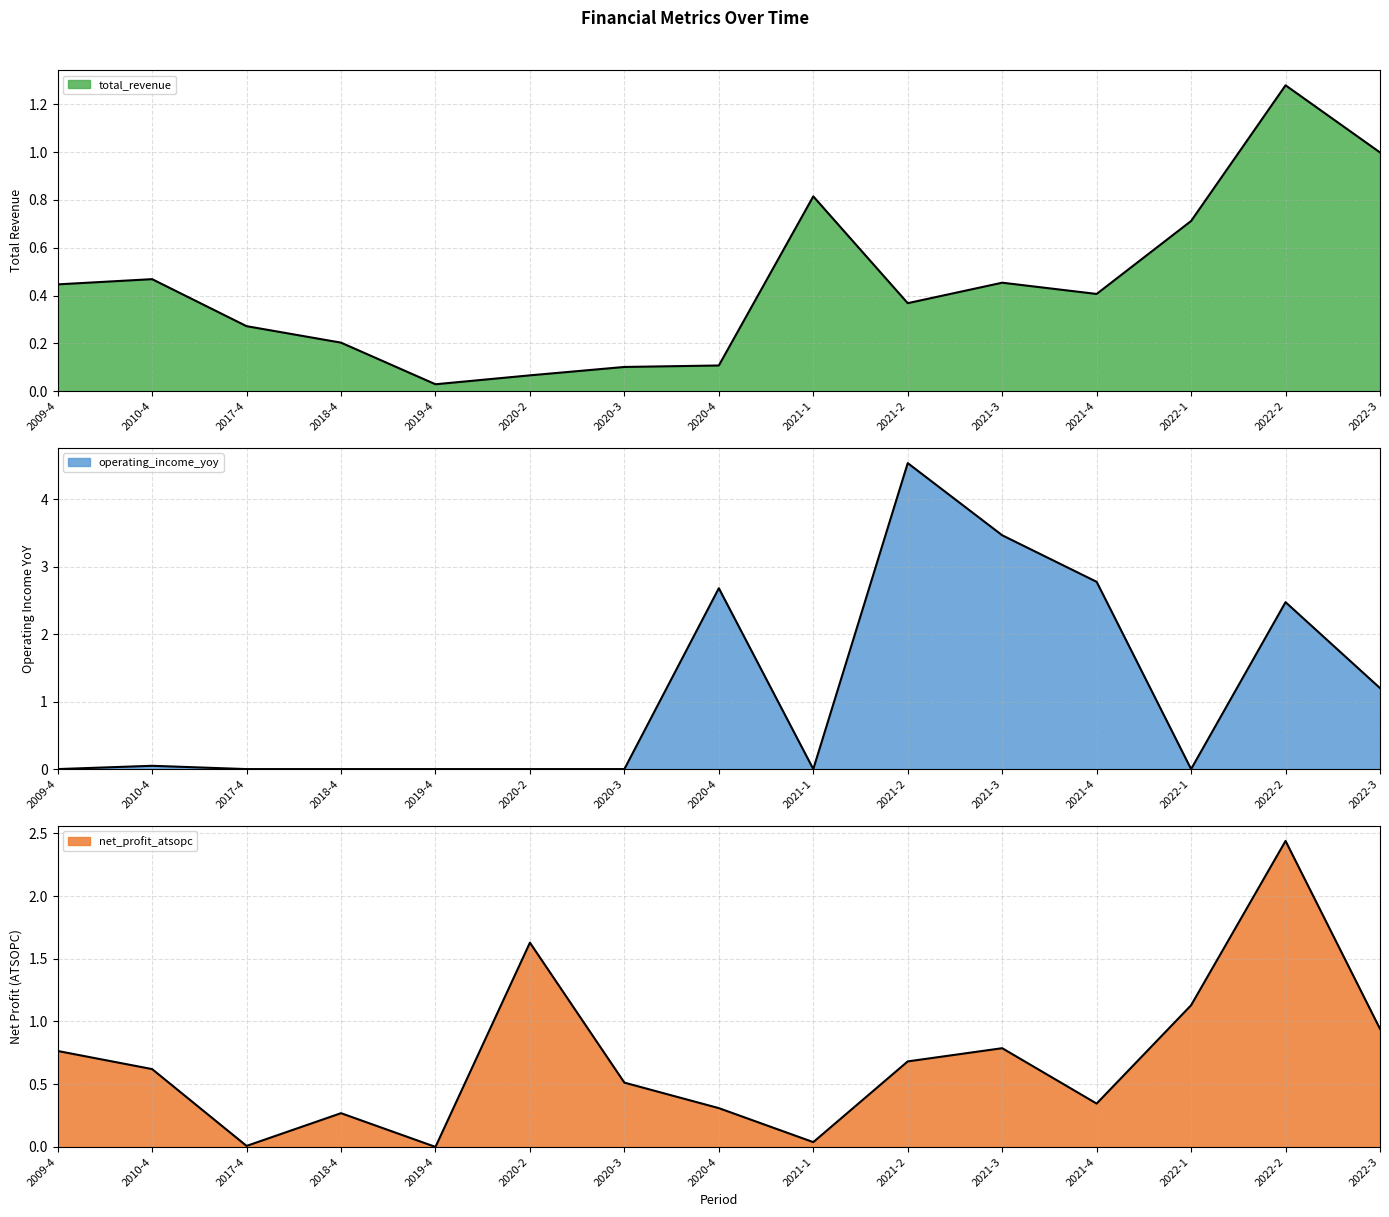

At how many categories does at least one series exceed 0?

15